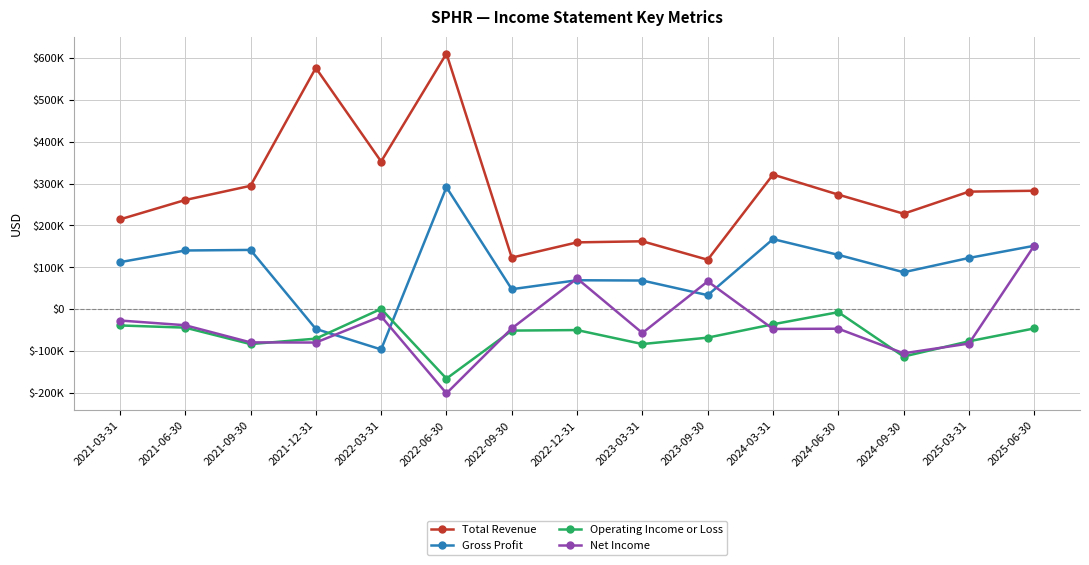

Rank the series at 2024-03-31 from highest to lowest value.

Total Revenue, Gross Profit, Operating Income or Loss, Net Income